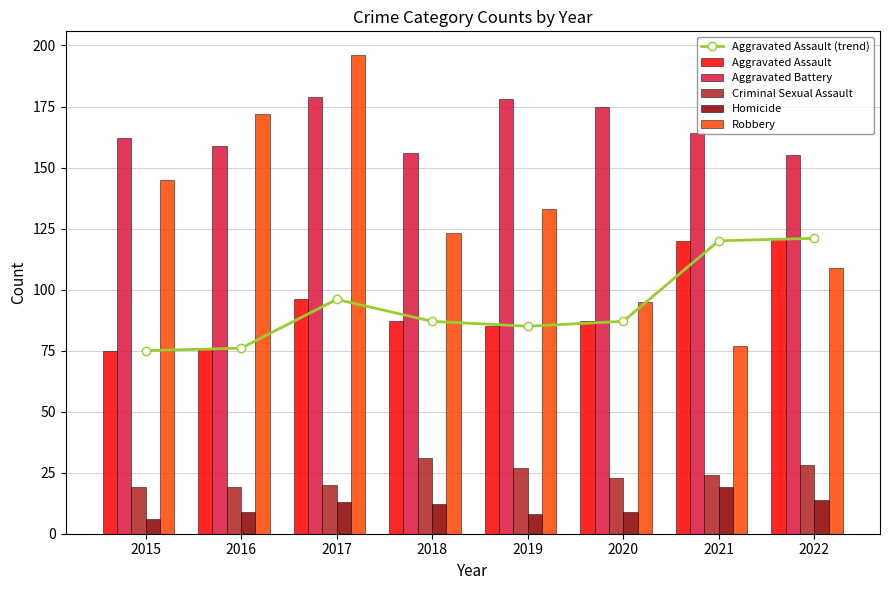

Between 2021 and 2018, which is larger?

2021